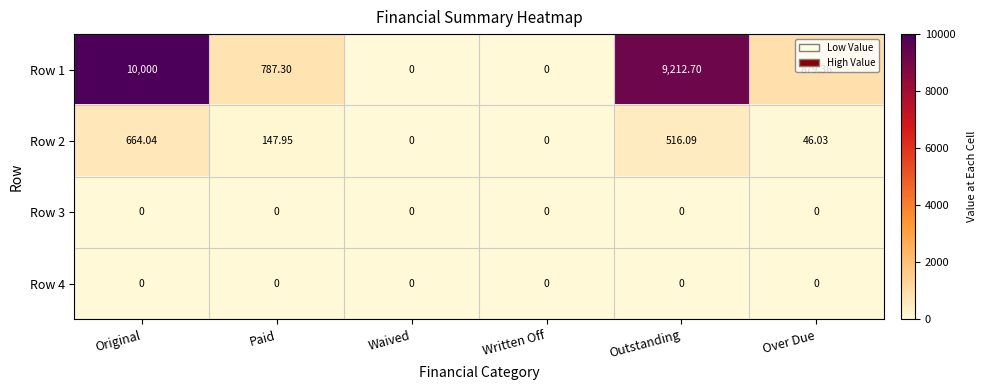

Which label corresponds to the largest value in the chart?

Original